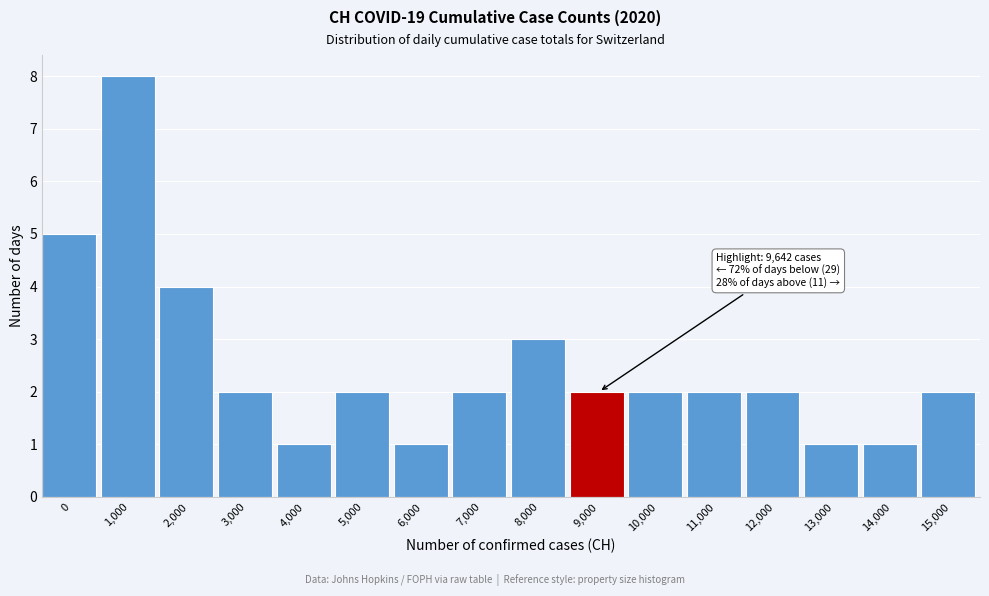

Reading right to left, list all the values displayed in this chart.

2	1	1	2	2	2	2	3	2	1	2	1	2	4	8	5